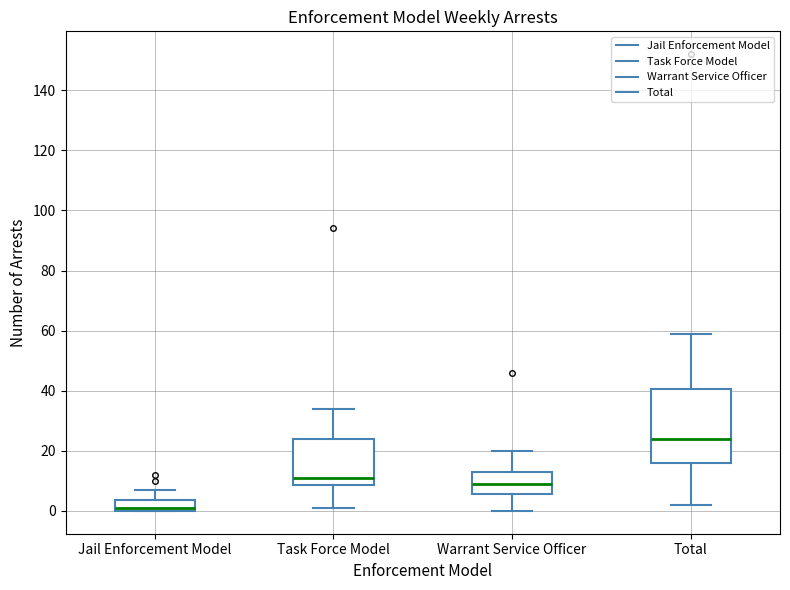

Reading left to right, read every box against the y-axis: the position of its median line, the range the box covers, and the ends of its whiskers. The values are not printed on the chart, so give them approximately, as read against the axis.

Jail Enforcement Model: median 2, box 0 to 4, whiskers 0 to 8
Task Force Model: median 12, box 8 to 24, whiskers 2 to 34
Warrant Service Officer: median 10, box 6 to 14, whiskers 0 to 20
Total: median 24, box 16 to 40, whiskers 2 to 60